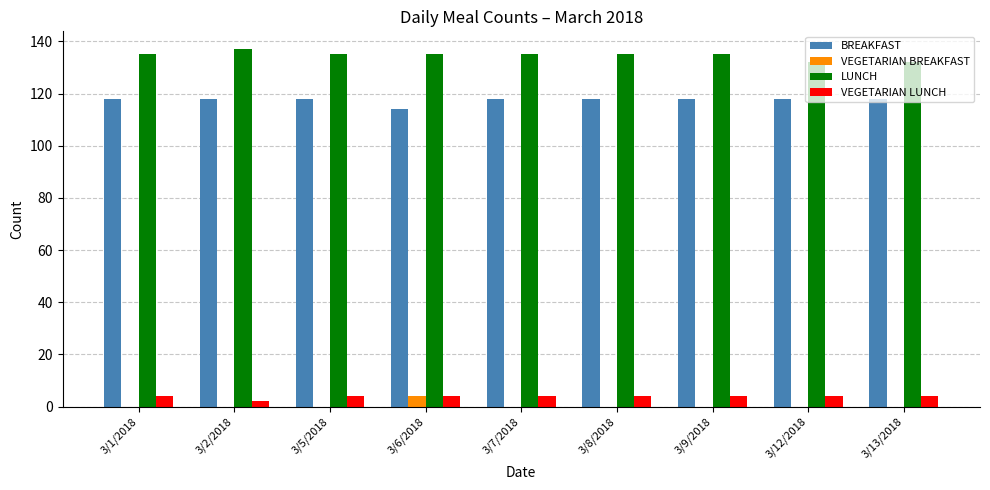

Which series has the largest total across all categories?

LUNCH